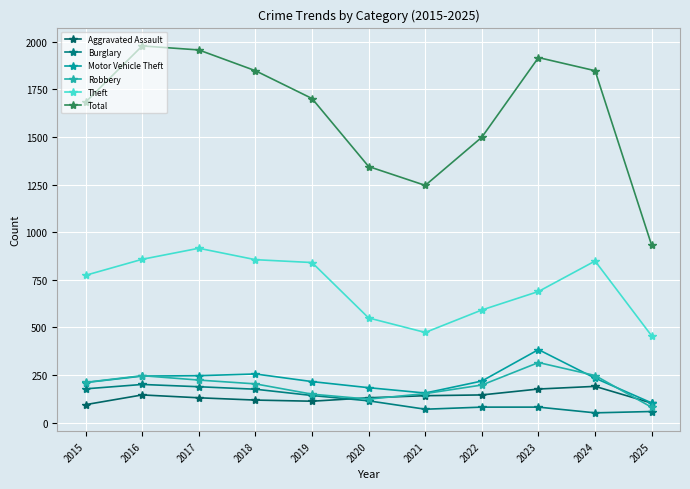

How many data points in Total are less than 1702?

5